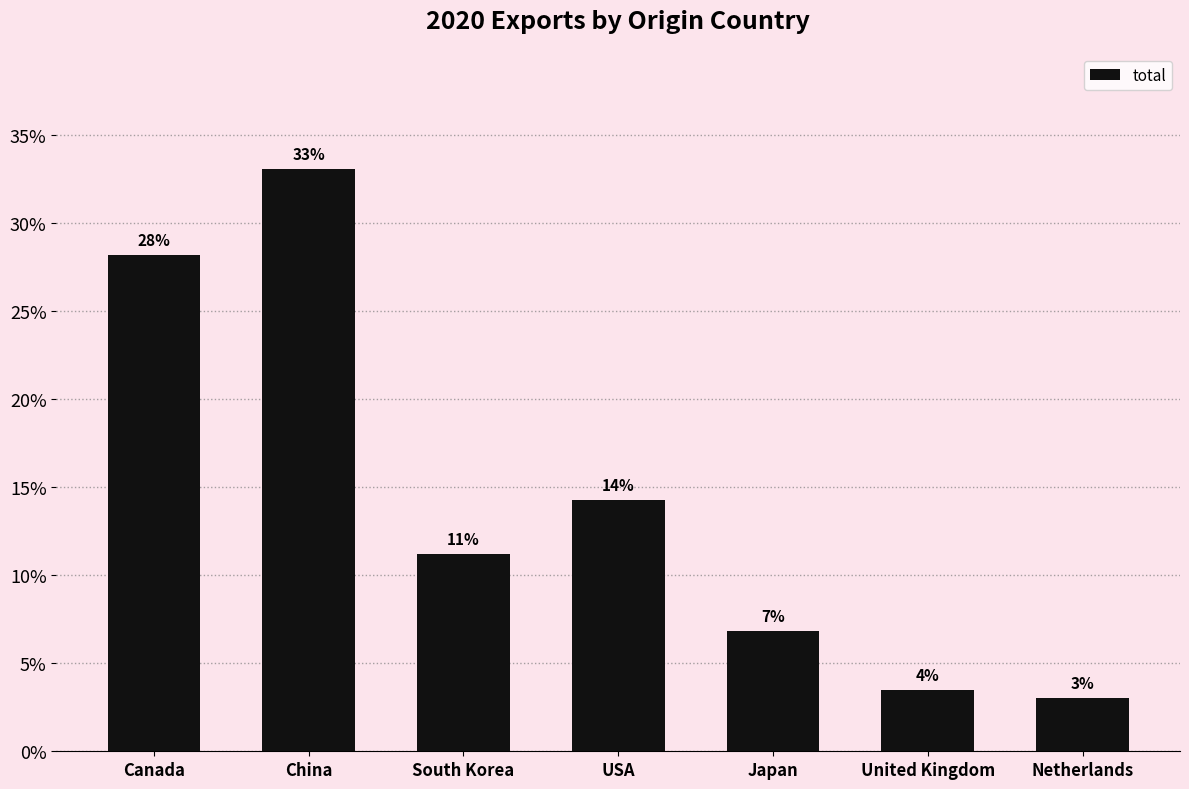

What is the maximum value shown in the chart?

33.0